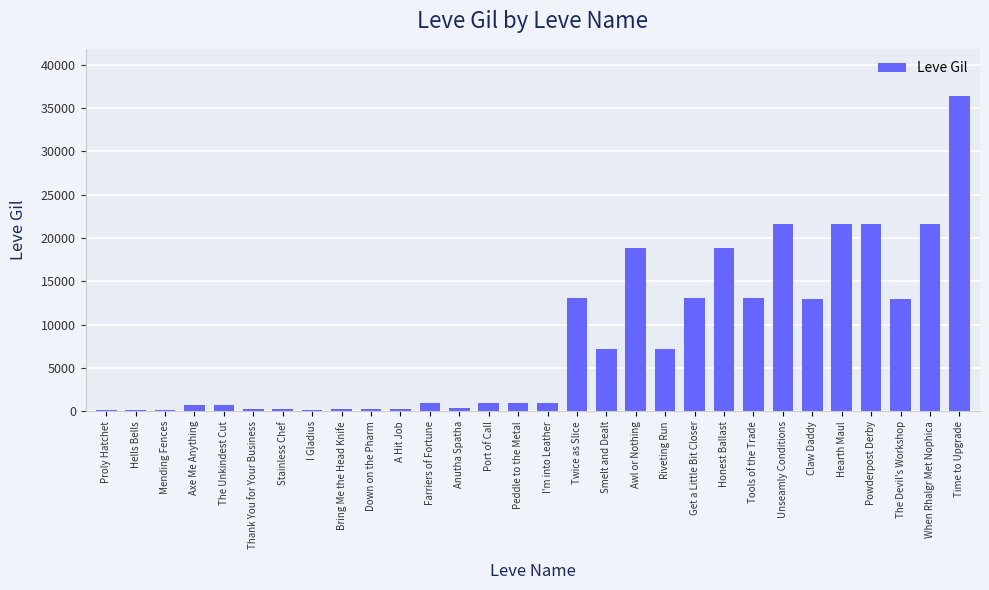

How many data points does each series have?

30